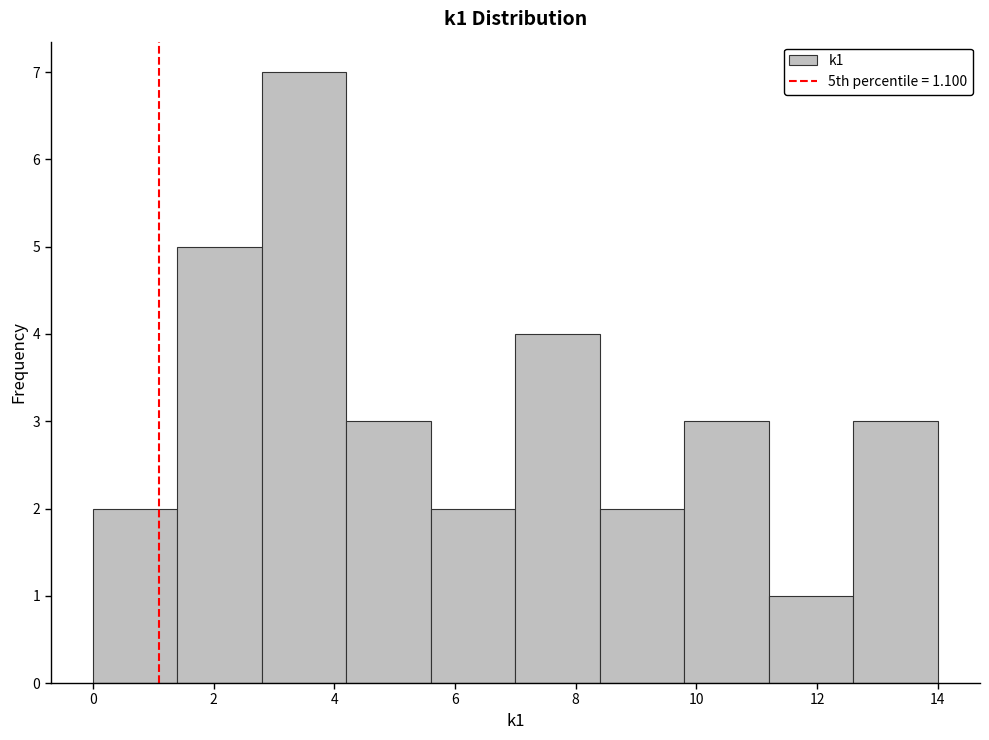

Reading left to right, transcribe this chart: for each bar, give the range it covers on the x-axis and its height. The values are not printed on the chart, so give them approximately, as read against the axis.

0.0 to 1.4: 2
1.4 to 2.8: 5
2.8 to 4.2: 7
4.2 to 5.6: 3
5.6 to 7.0: 2
7.0 to 8.4: 4
8.4 to 9.8: 2
9.8 to 11.2: 3
11.2 to 12.6: 1
12.6 to 14.0: 3